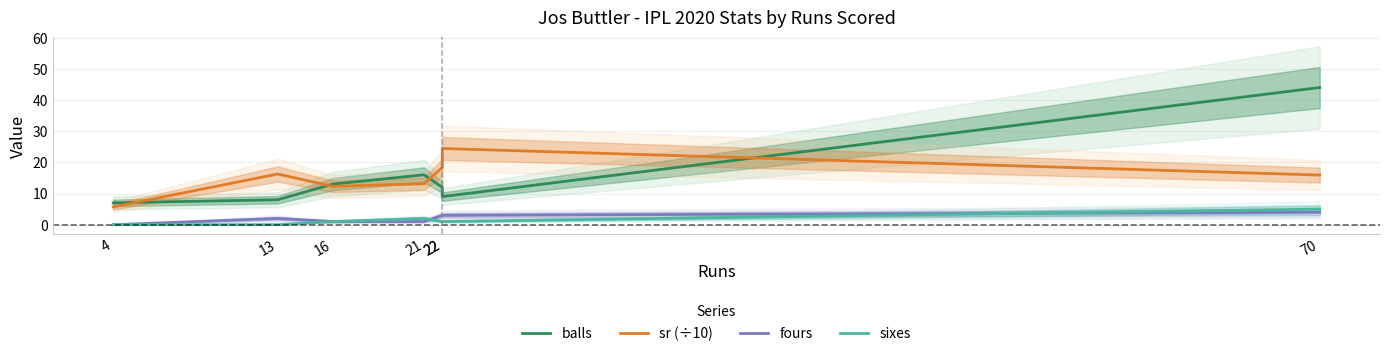

What is the difference between the highest and lowest values at 70?

40.0